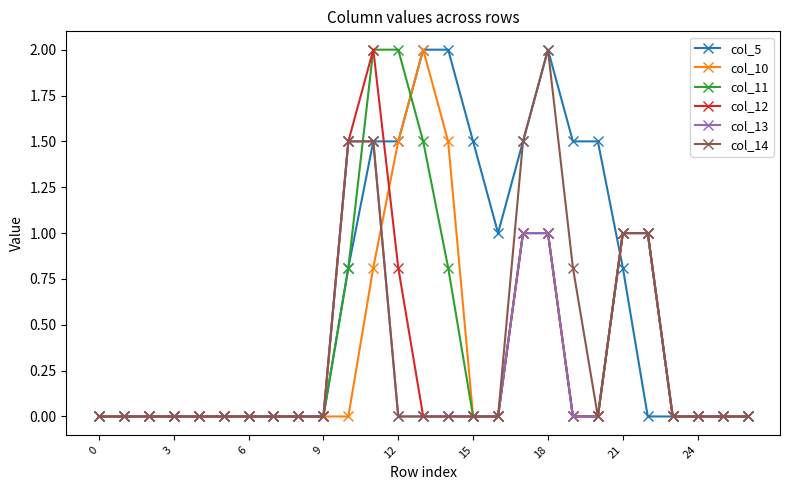

What is the maximum value shown in the chart?

2.0